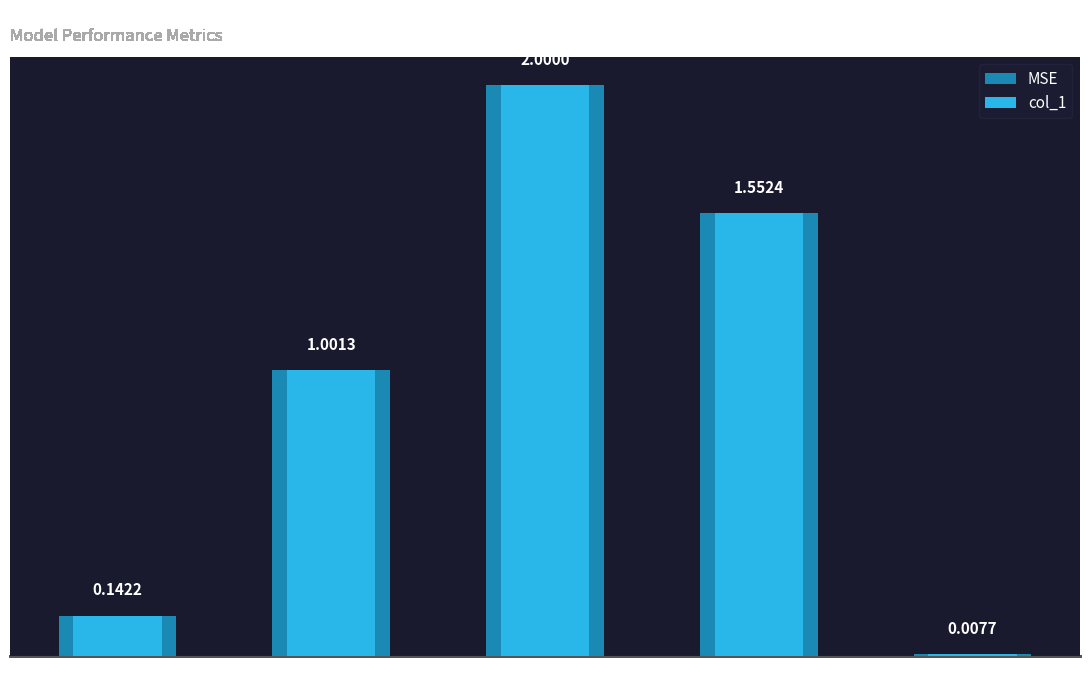

Which has a higher value, Inference Time or MSE?

MSE